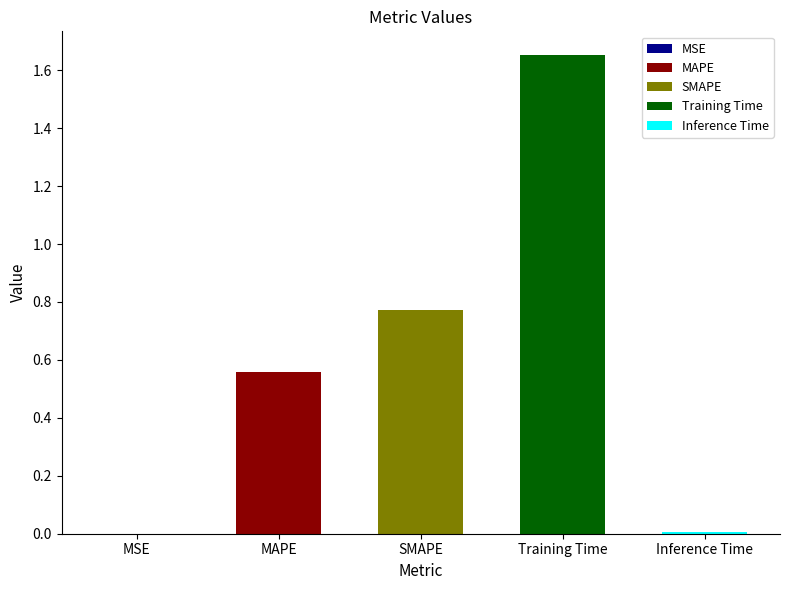

Reading right to left, what are all the values shown in this chart?

Inference Time=0.0	Training Time=1.7	SMAPE=0.8	MAPE=0.6	MSE=0.0